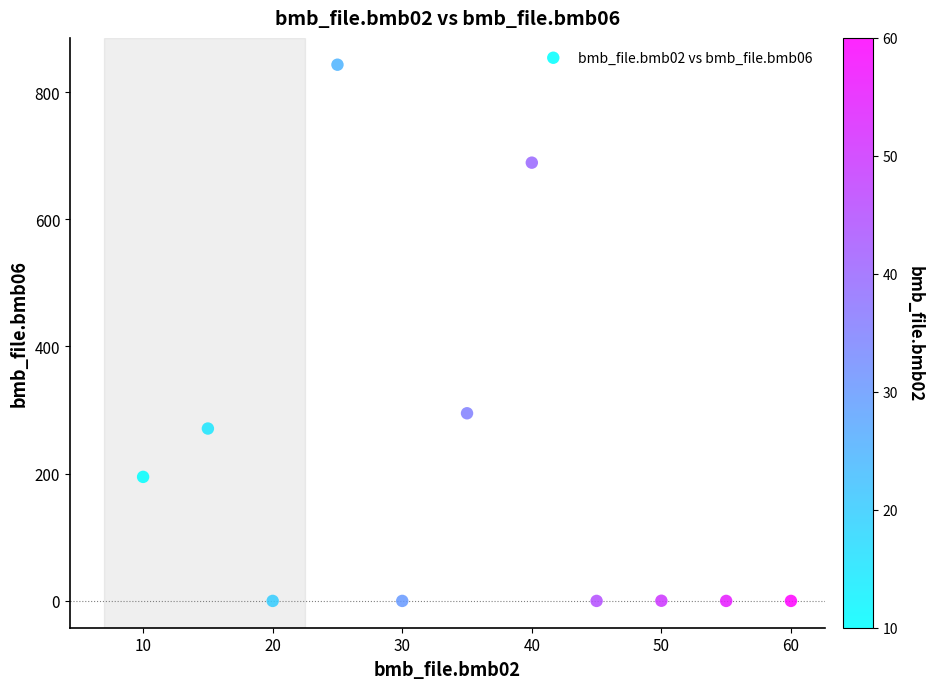

What Y value in the scatter plot is closest to 421?

295.0